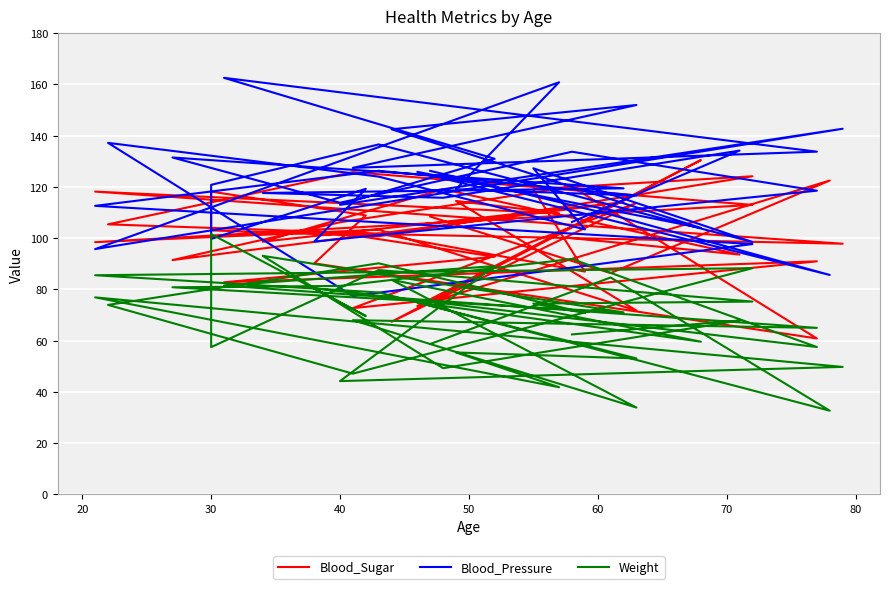

How many categories are shown in the chart?

40